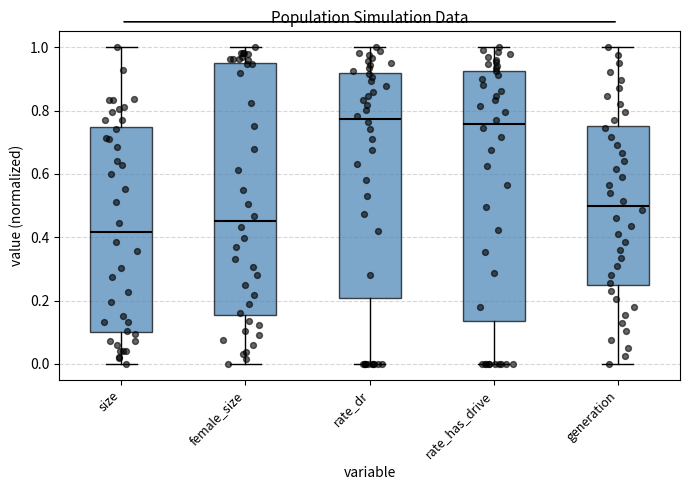

Where is the lower edge of the box for size on the y-axis? The values are not printed on the chart, so give them approximately, as read against the axis.

0.10